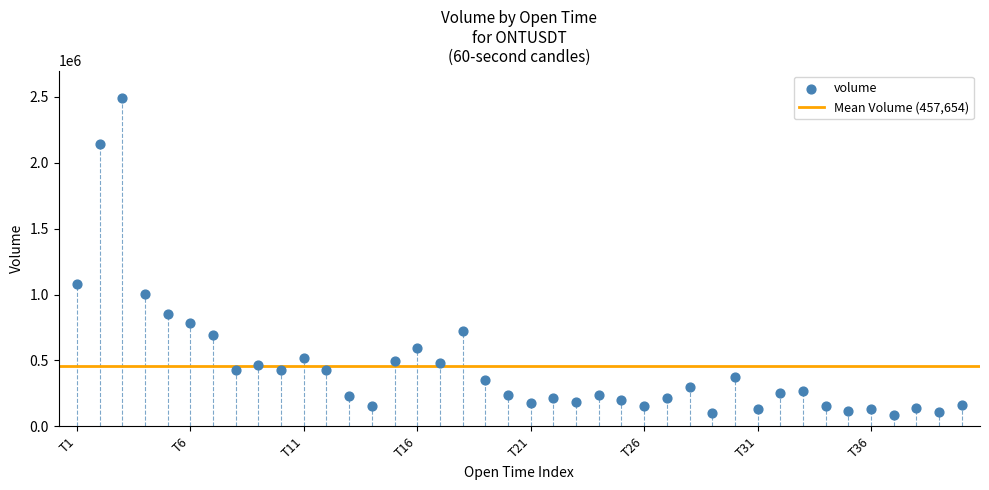

What is the range of Y values (max minus min)?

2403571.4